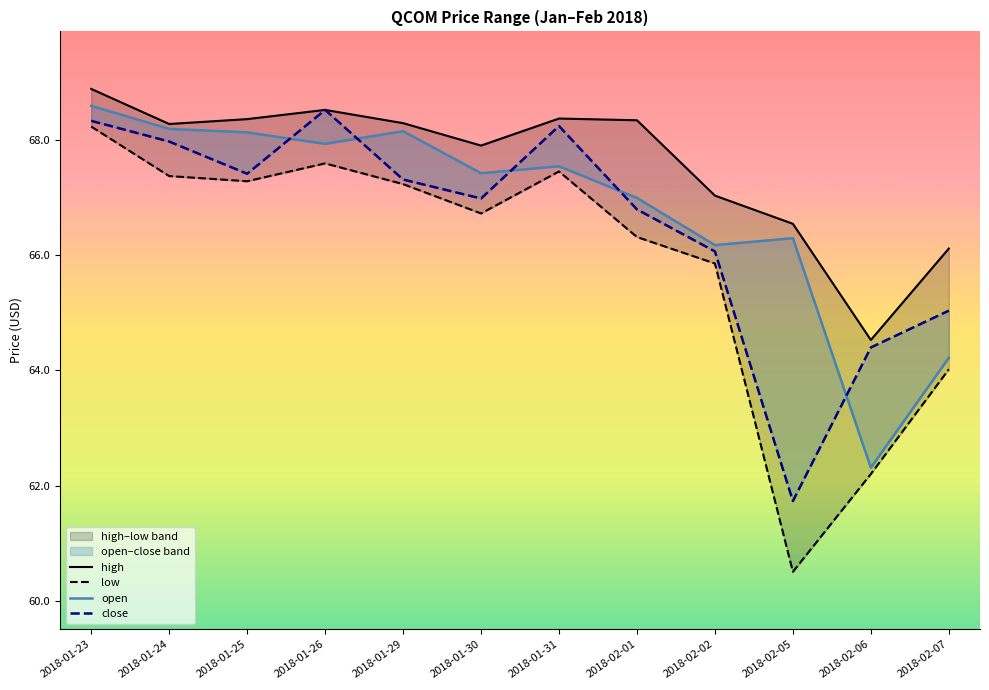

Between 2018-01-23 and 2018-02-05, which is larger?

2018-01-23